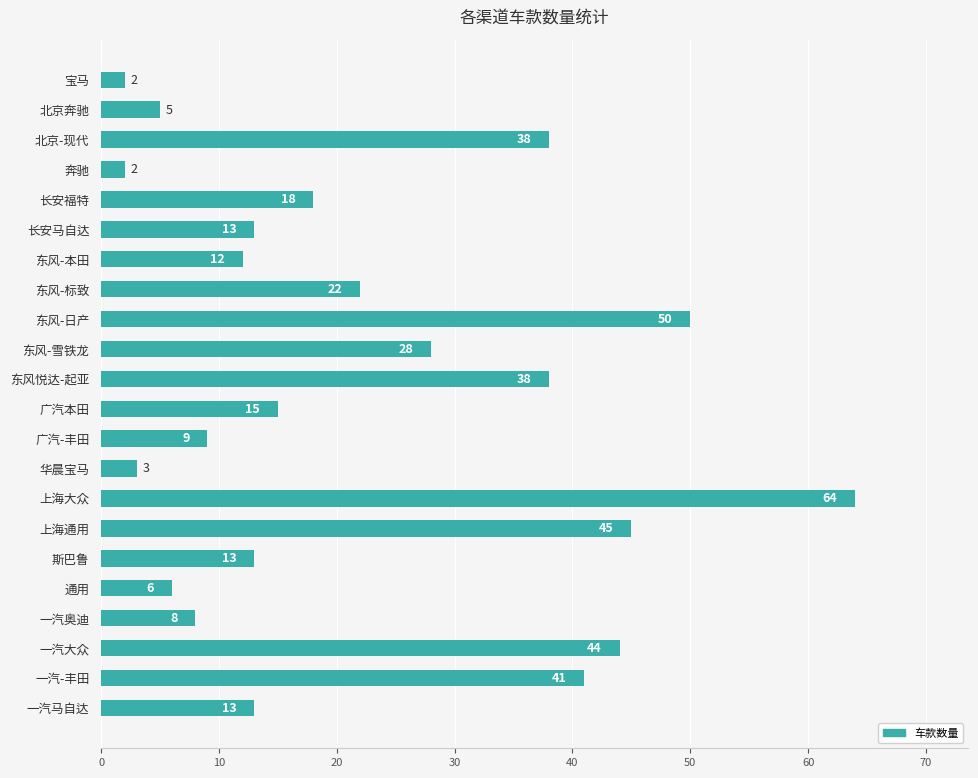

Is it true that the value at 东风-标致 is 22?

True